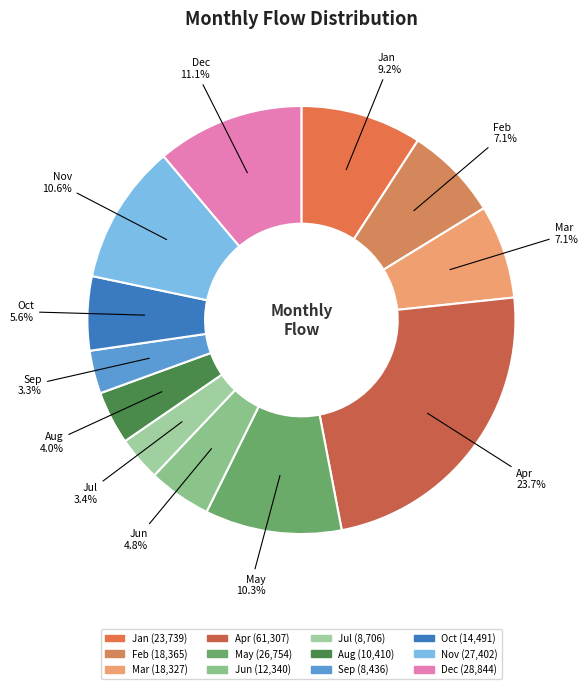

To the nearest percent, what is the difference between the largest and smallest slice percentages?

20%